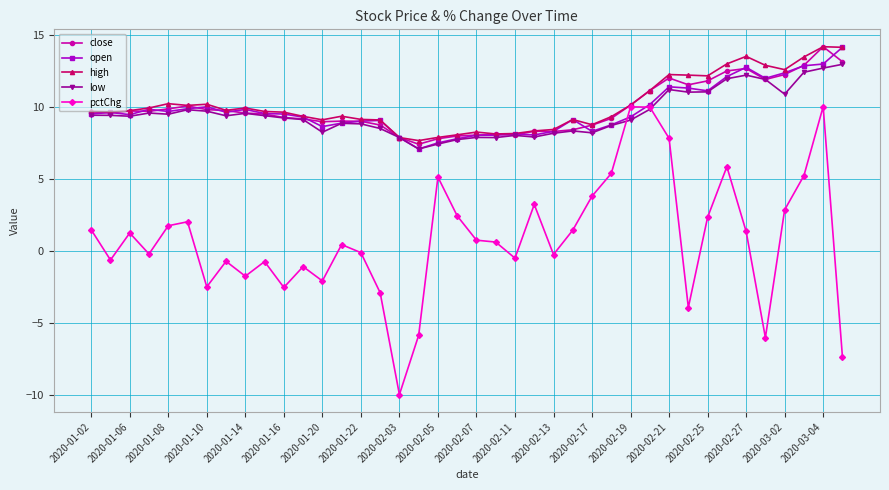

What is the maximum value shown in the chart?

14.2